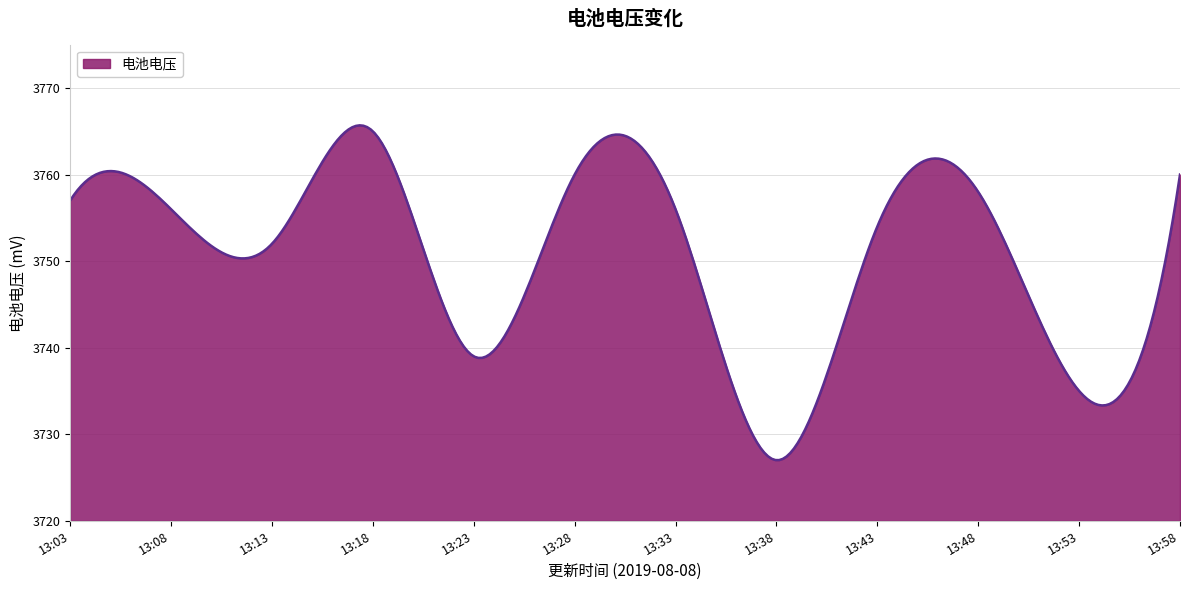

What is the minimum value shown in the chart?

3727.0